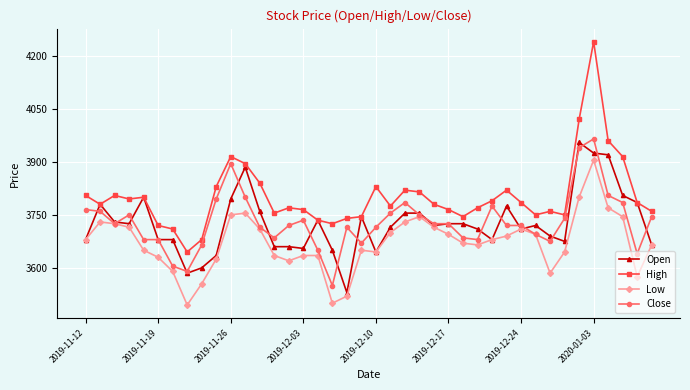

Rank the series by their maximum value, from lowest to highest.

Low, Open, Close, High